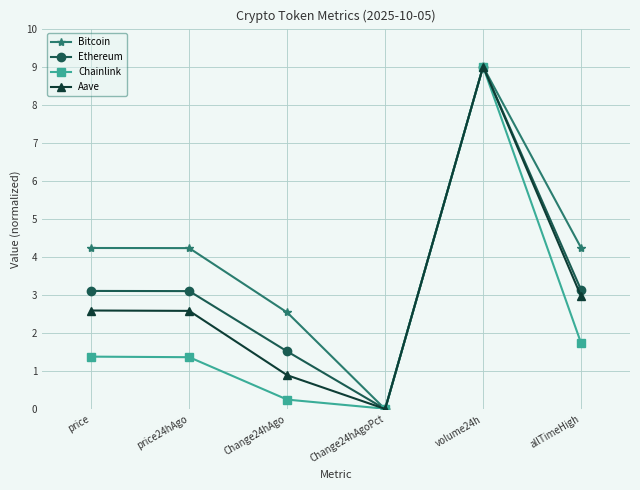

What is the sum of all Ethereum values?

19.9